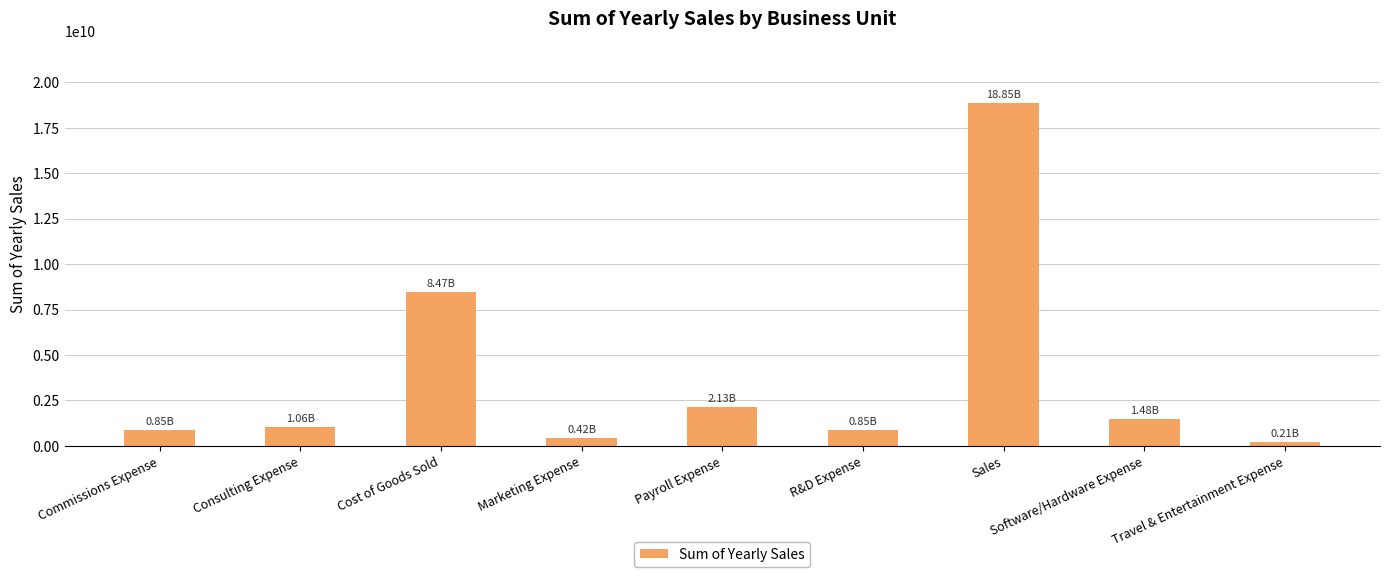

The value at Consulting Expense is 1064377468.0. True or false?

True